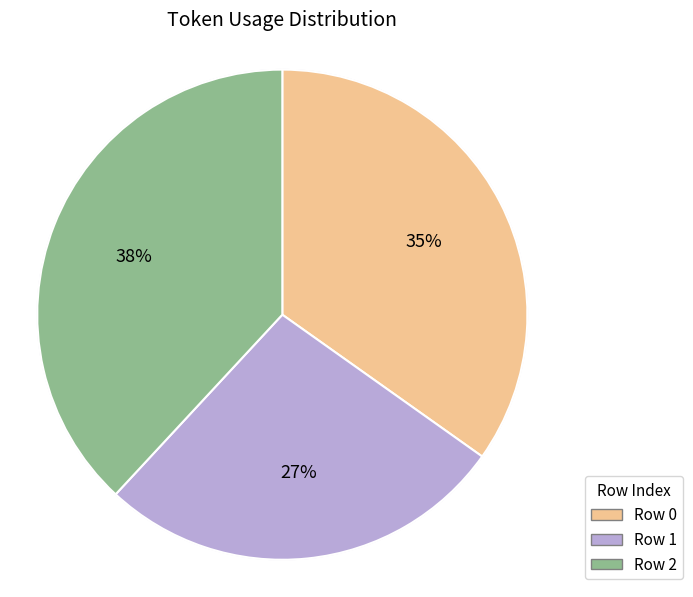

To the nearest percent, what is the combined percentage of 0 and 2?

73%